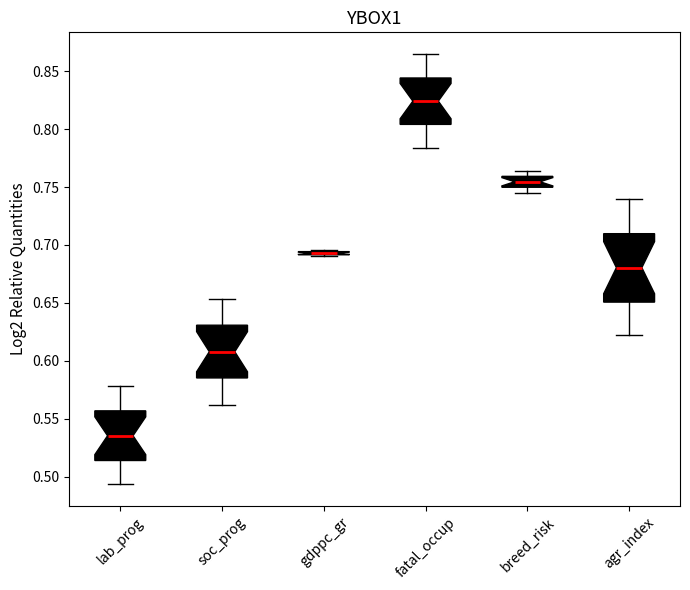

Which box is the tallest, from its lower edge to its upper edge?

agr_index